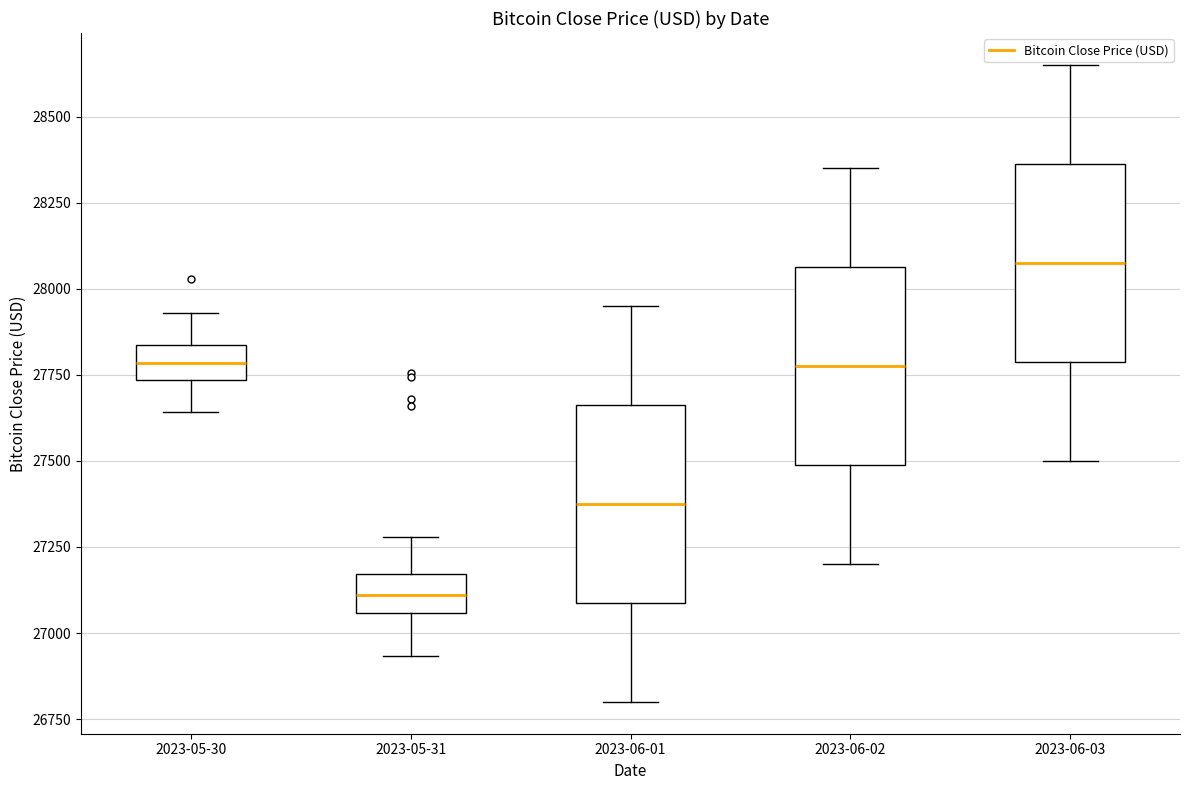

Where does the median line of the box for 2023-06-03 sit on the y-axis? The values are not printed on the chart, so give them approximately, as read against the axis.

28100